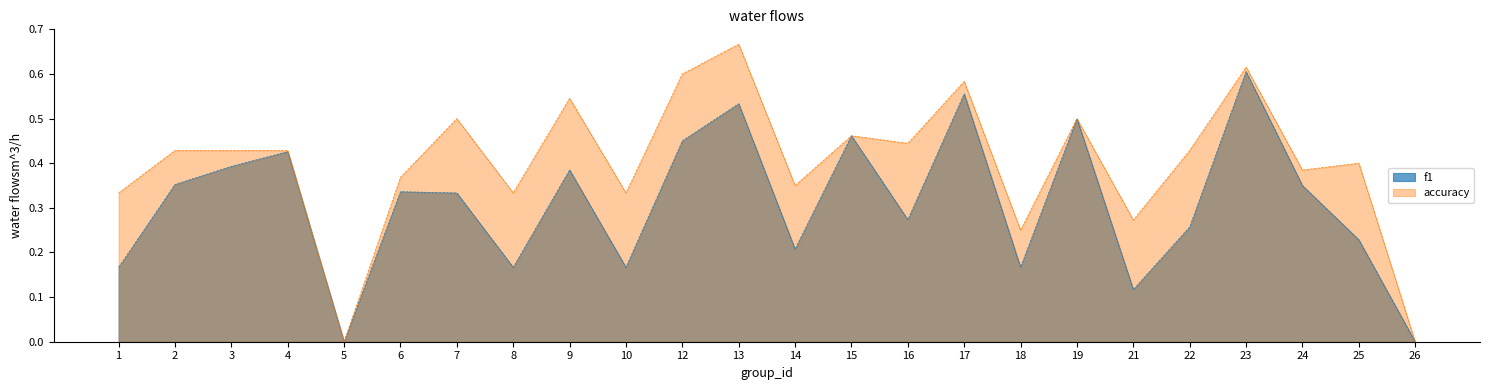

Does the chart have visible grid lines?

No